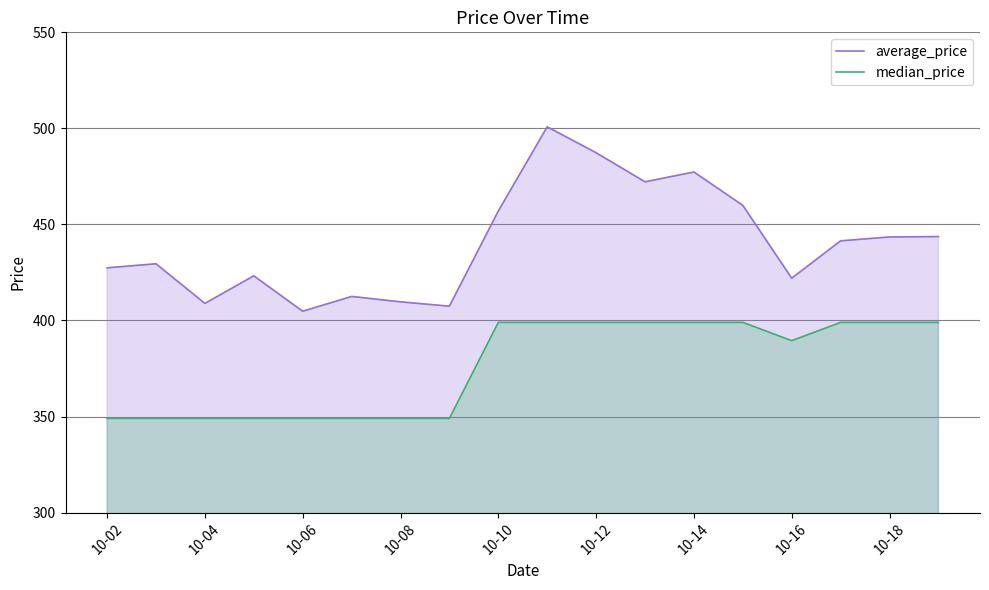

True or false: median_price has a value of 561.8 at 10-16.

False